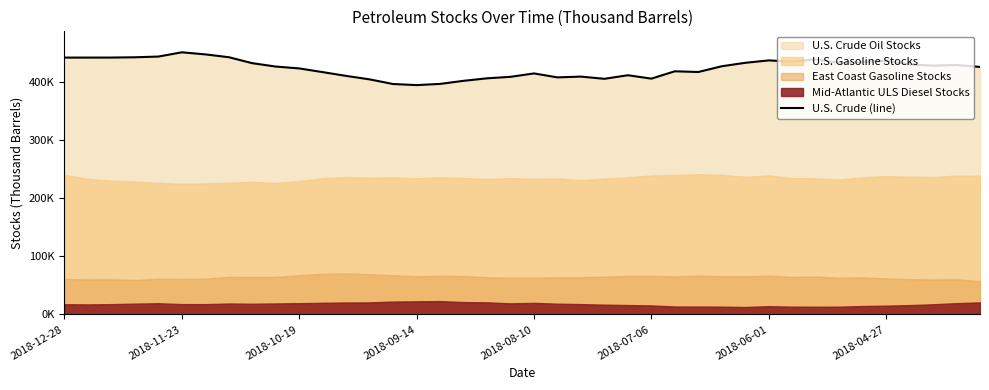

What is the average value?

423235